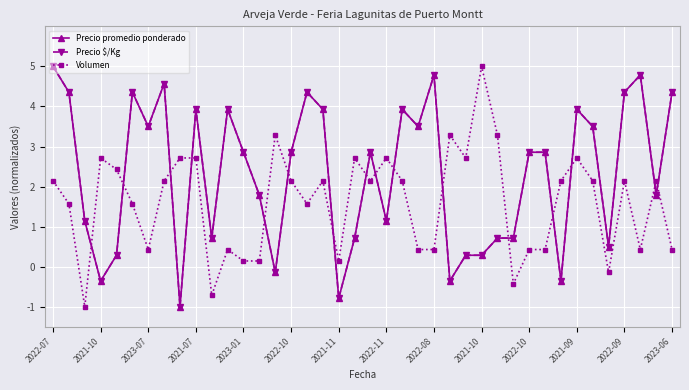

Reading left to right, extract all data points from this chart.

Precio promedio ponderado: 5.0	4.4	1.1	-0.4	0.3	4.4	3.5	4.6	-1.0	3.9	0.7	3.9	2.9	1.8	-0.1	2.9	4.4	3.9	-0.8	0.7	2.9	1.1	3.9	3.5	4.8	-0.4	0.3	0.3	0.7	0.7	2.9	2.9	-0.4	3.9	3.5	0.5	4.4	4.8	1.8	4.4
Precio $/Kg: 5.0	4.4	1.1	-0.4	0.3	4.4	3.5	4.6	-1.0	3.9	0.7	3.9	2.9	1.8	-0.1	2.9	4.4	3.9	-0.8	0.7	2.9	1.1	3.9	3.5	4.8	-0.4	0.3	0.3	0.7	0.7	2.9	2.9	-0.4	3.9	3.5	0.5	4.4	4.8	1.8	4.4
Volumen: 2.1	1.6	-1.0	2.7	2.4	1.6	0.4	2.1	2.7	2.7	-0.7	0.4	0.1	0.1	3.3	2.1	1.6	2.1	0.1	2.7	2.1	2.7	2.1	0.4	0.4	3.3	2.7	5.0	3.3	-0.4	0.4	0.4	2.1	2.7	2.1	-0.1	2.1	0.4	2.1	0.4